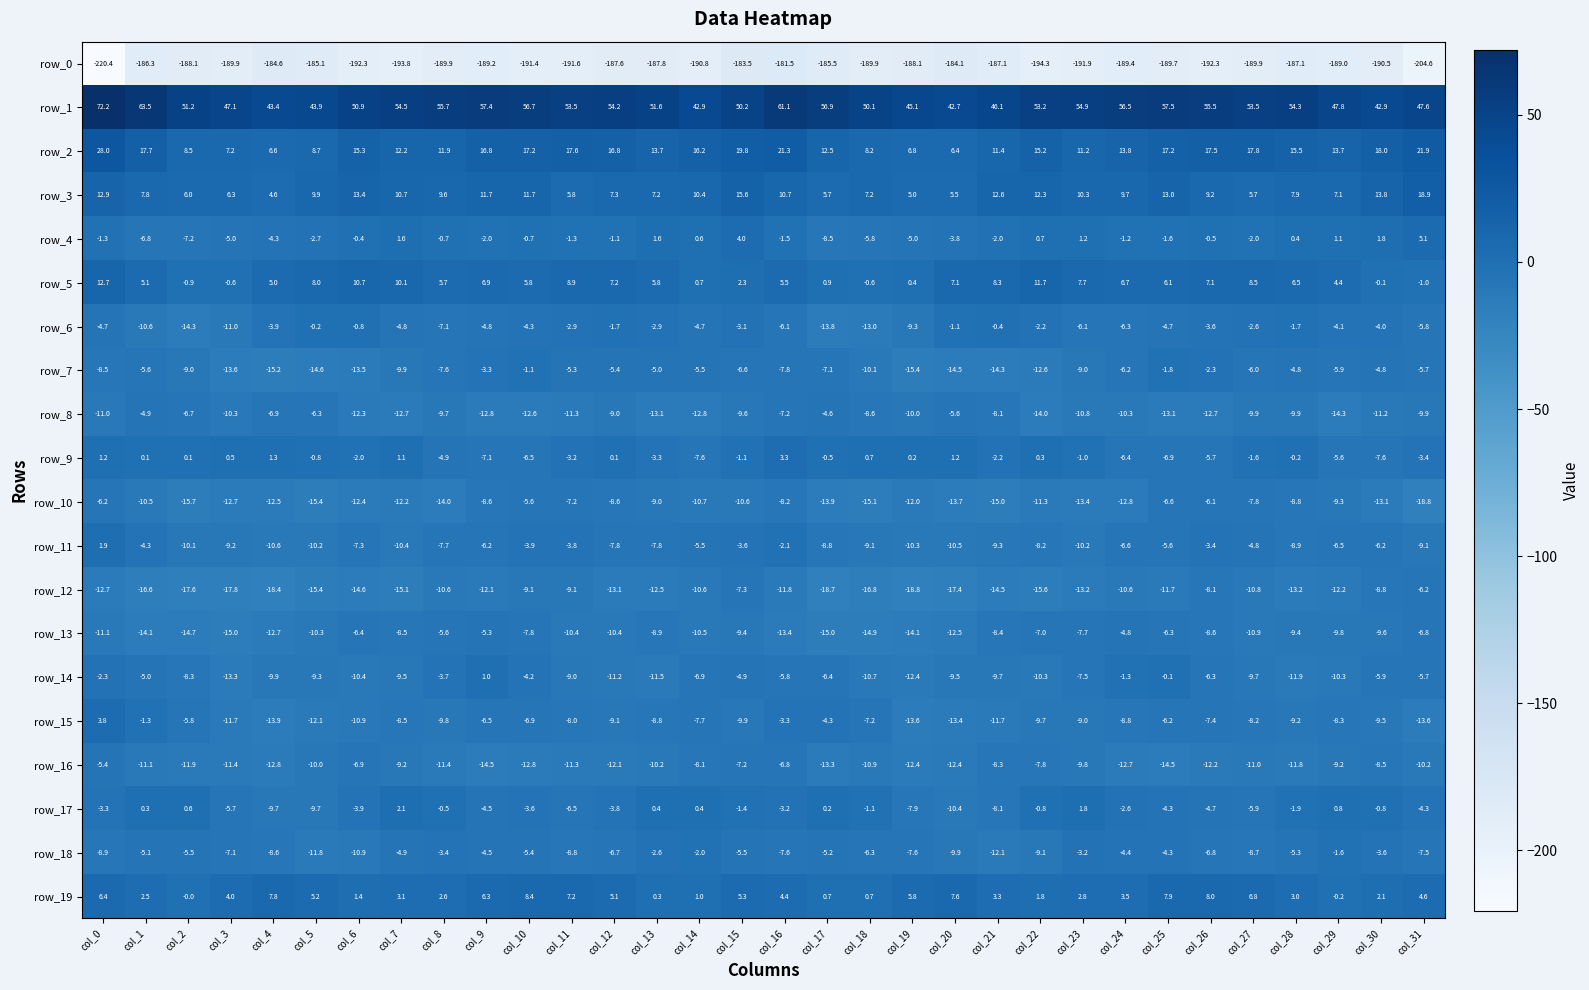

Which series has the widest spread of values?

row_0